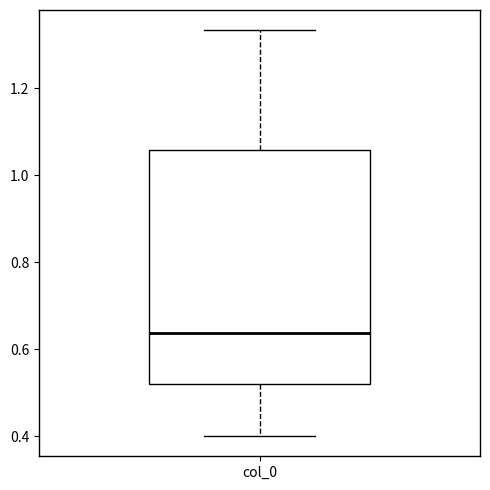

Transcribe this box plot: give where the median line is, the range the box spans, and where the two whiskers end, as read against the y-axis. The values are not printed on the chart, so give them approximately, as read against the axis.

median 0.64, box 0.52 to 1.06, whiskers 0.40 to 1.34